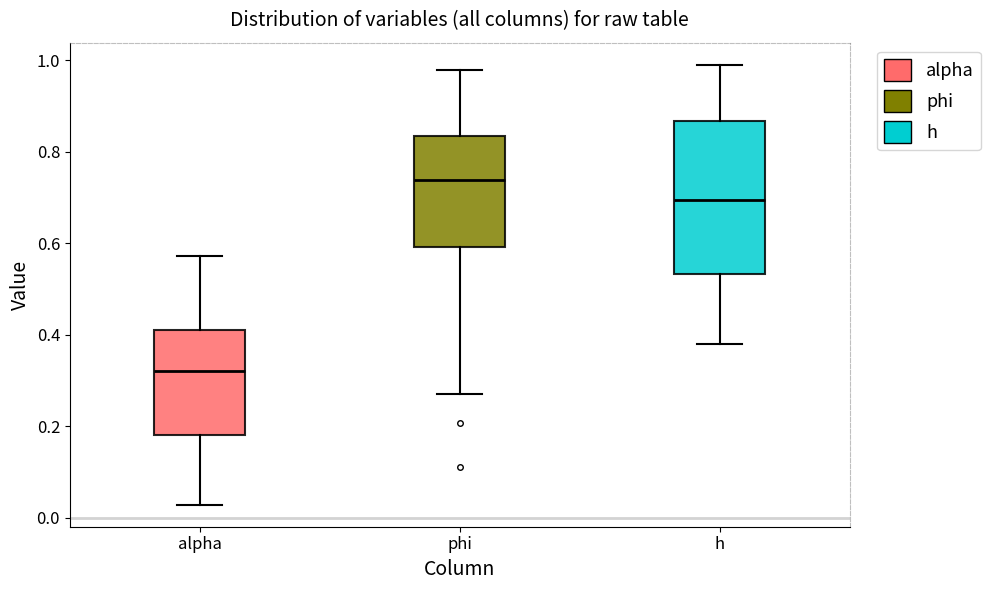

Which box is the tallest, from its lower edge to its upper edge?

h